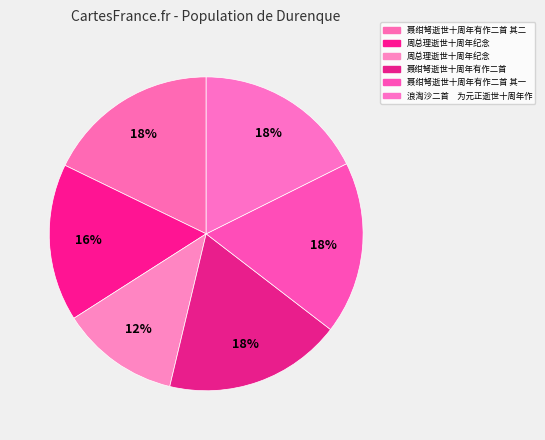

How many segments does this pie chart have?

6